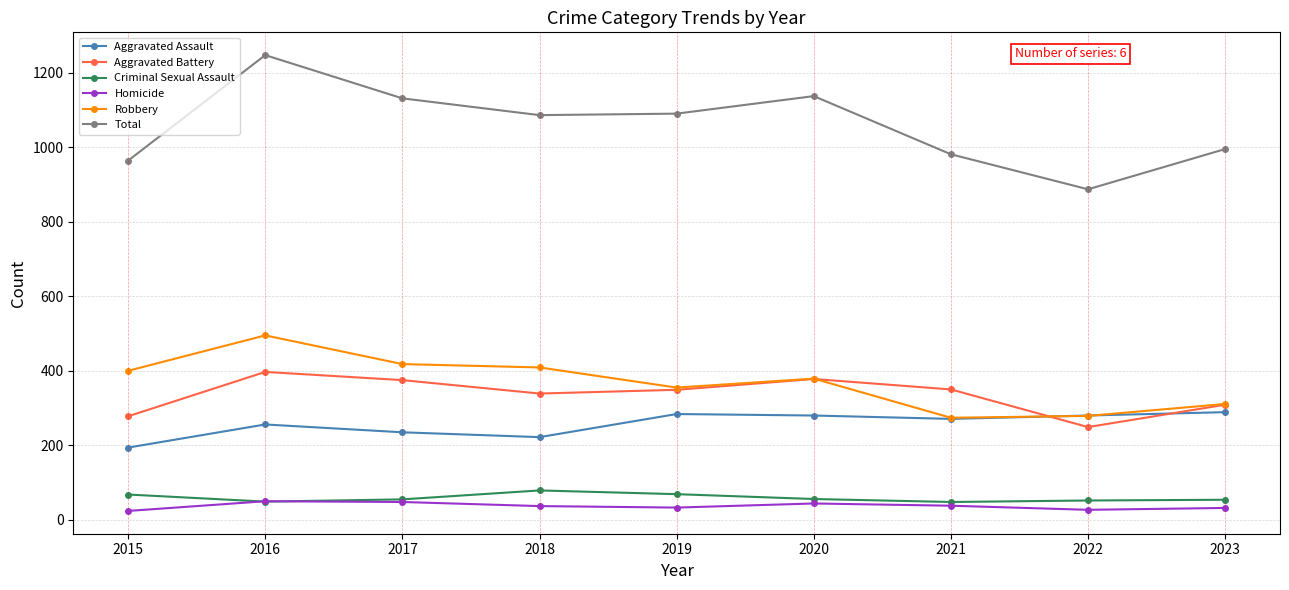

Which series has the largest total across all categories?

Total